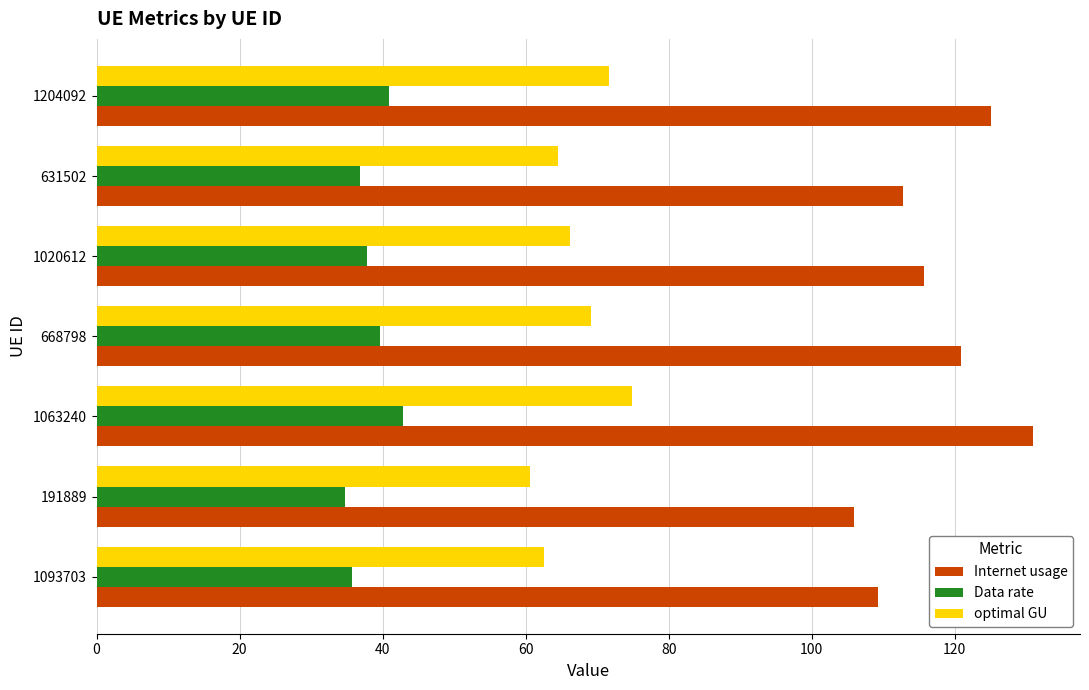

Which series has the largest total across all categories?

Internet usage